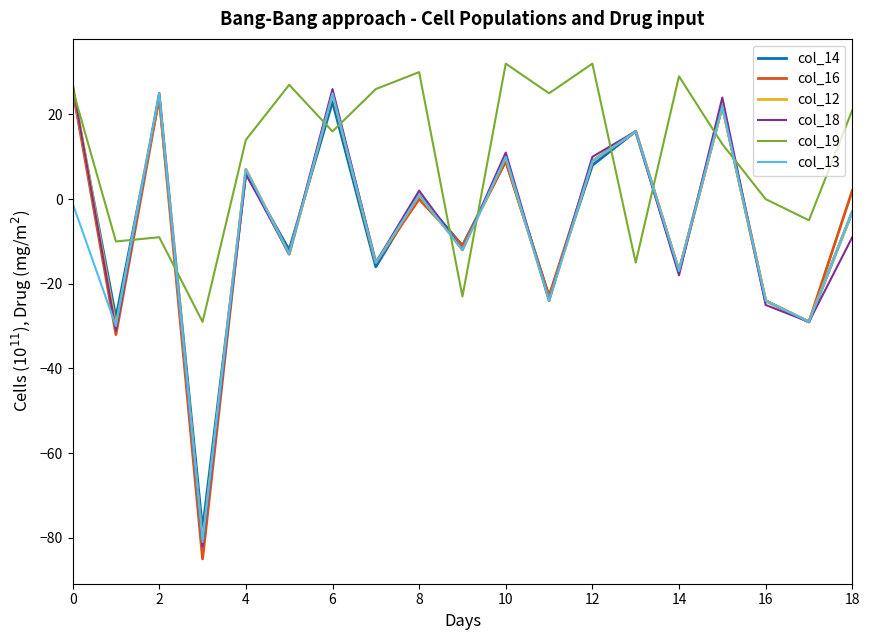

Which series has the largest range (max minus min)?

col_16